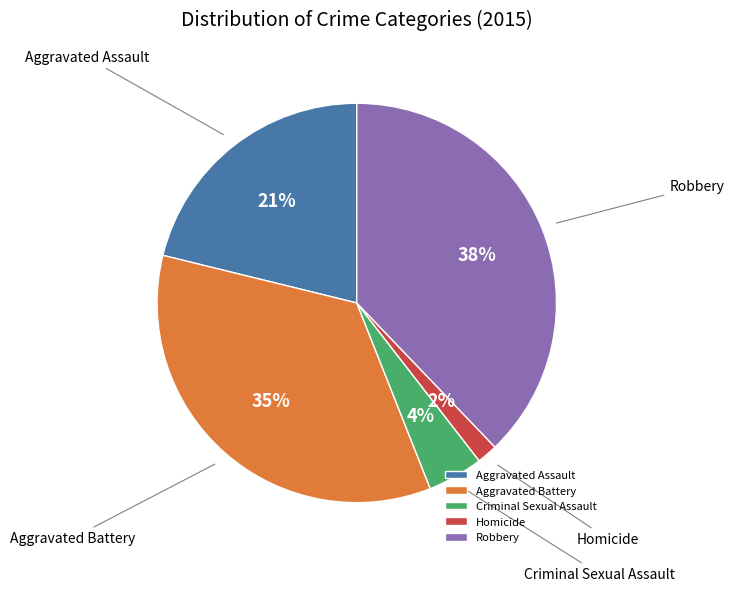

Approximately how many times larger is the value at Robbery compared to Aggravated Battery?

1.1